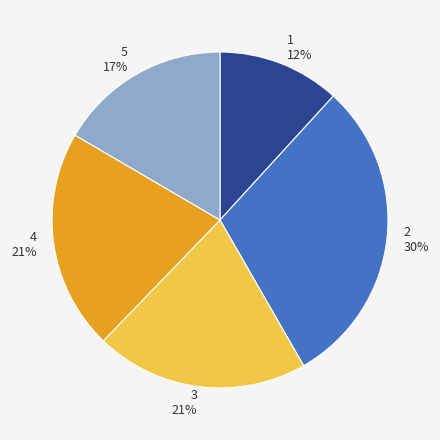

To the nearest percent, what portion does 4 represent?

21%